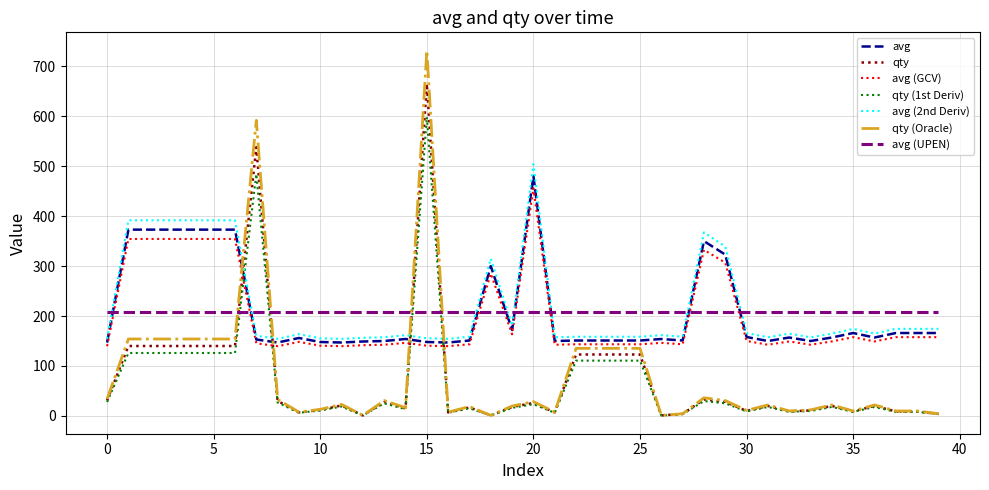

After their last crossing, which series has the higher values: qty (1st Deriv) or avg?

avg